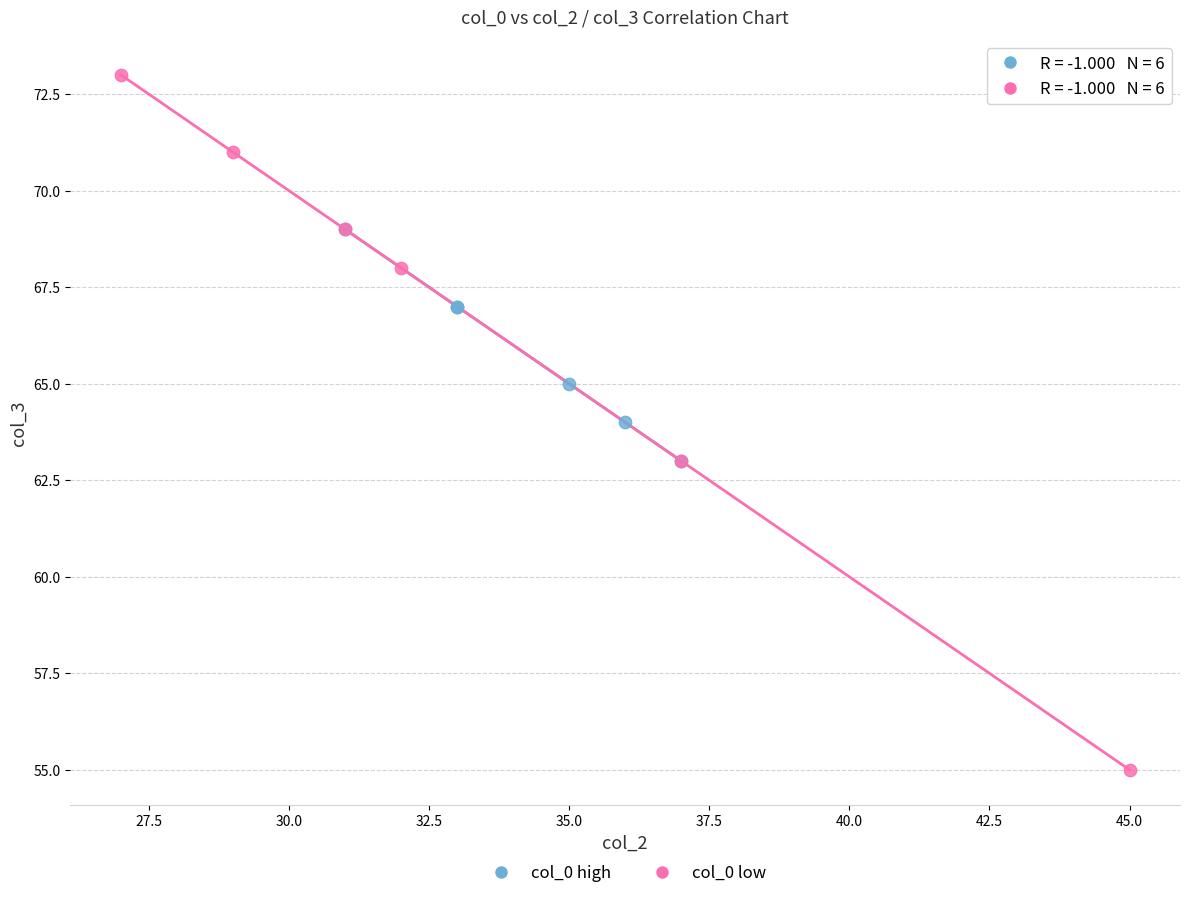

What are all the series names shown in the legend?

col_0 high, col_0 low